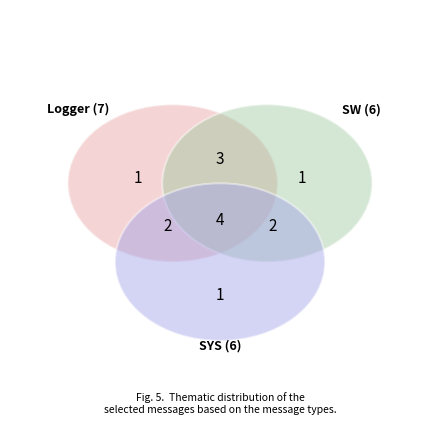

Does Logger represent more than half of the total?

No